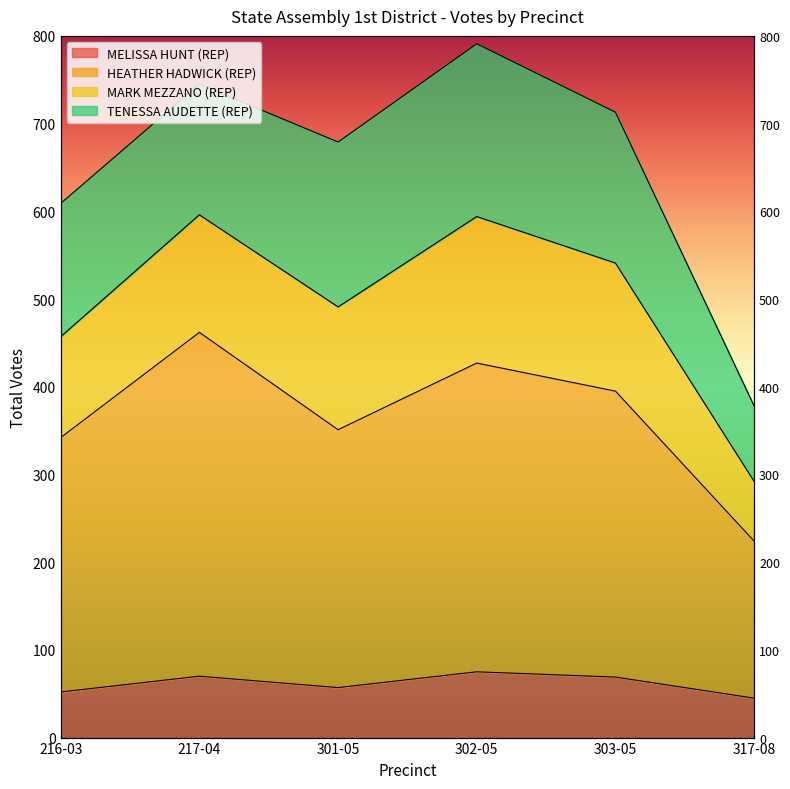

True or false: HEATHER HADWICK (REP) and MELISSA HUNT (REP) intersect in this chart.

False